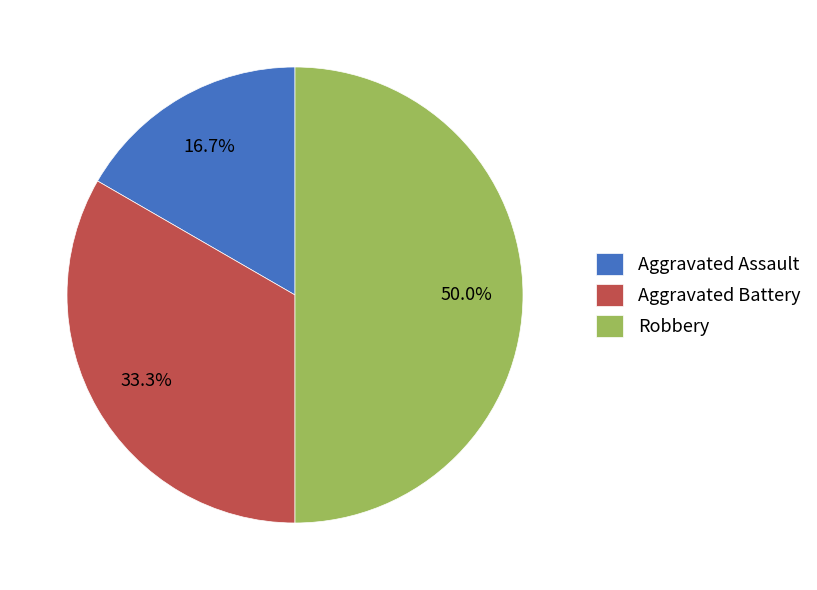

Which category has the smallest portion of the pie?

Aggravated Assault